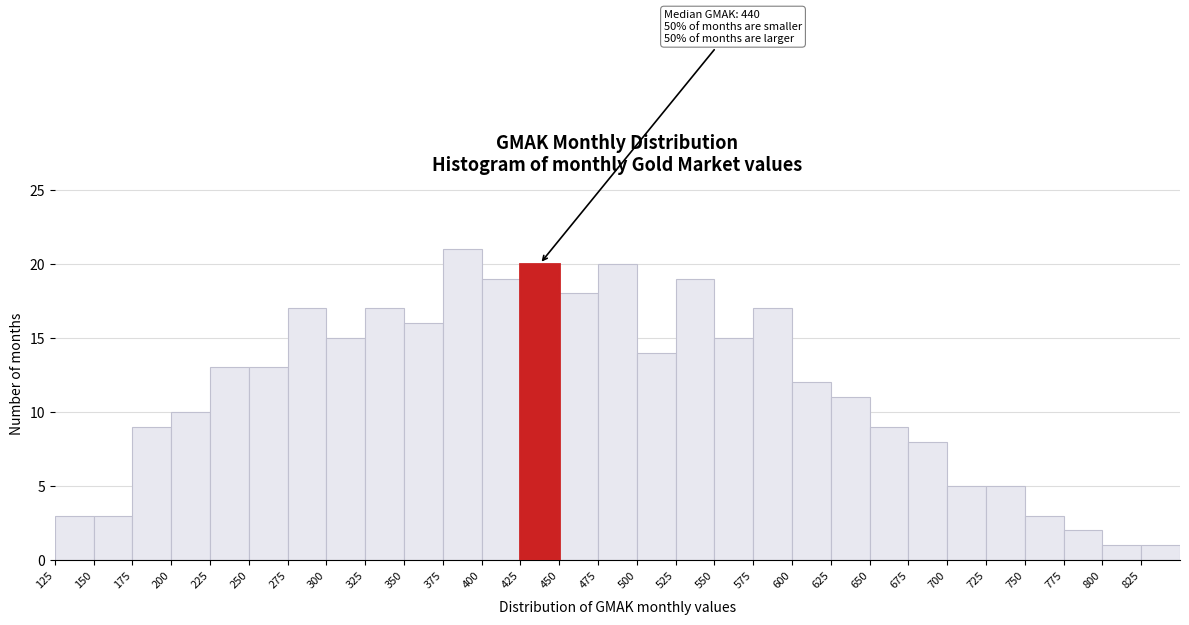

Which range on the x-axis has the tallest bar?

375 to 400